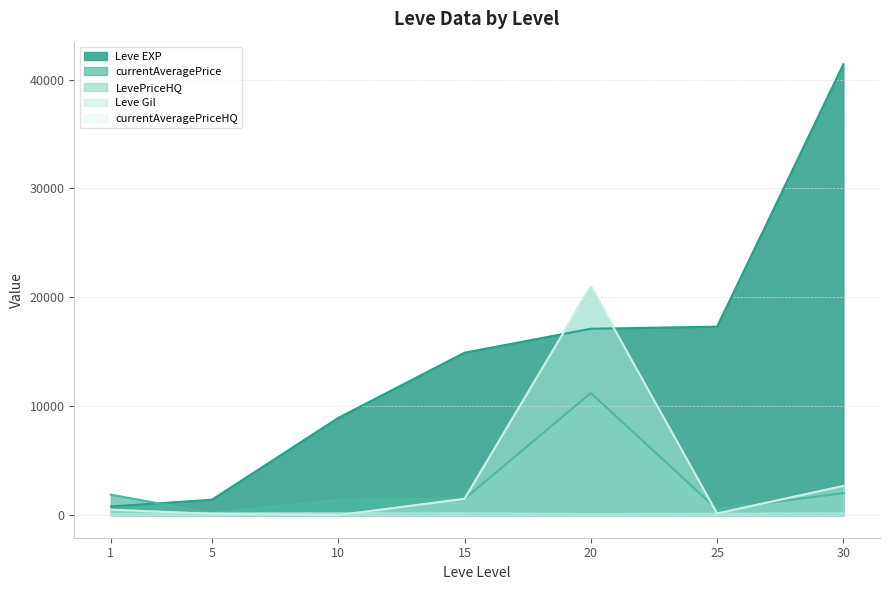

What is the minimum value for Leve Gil?

101.0